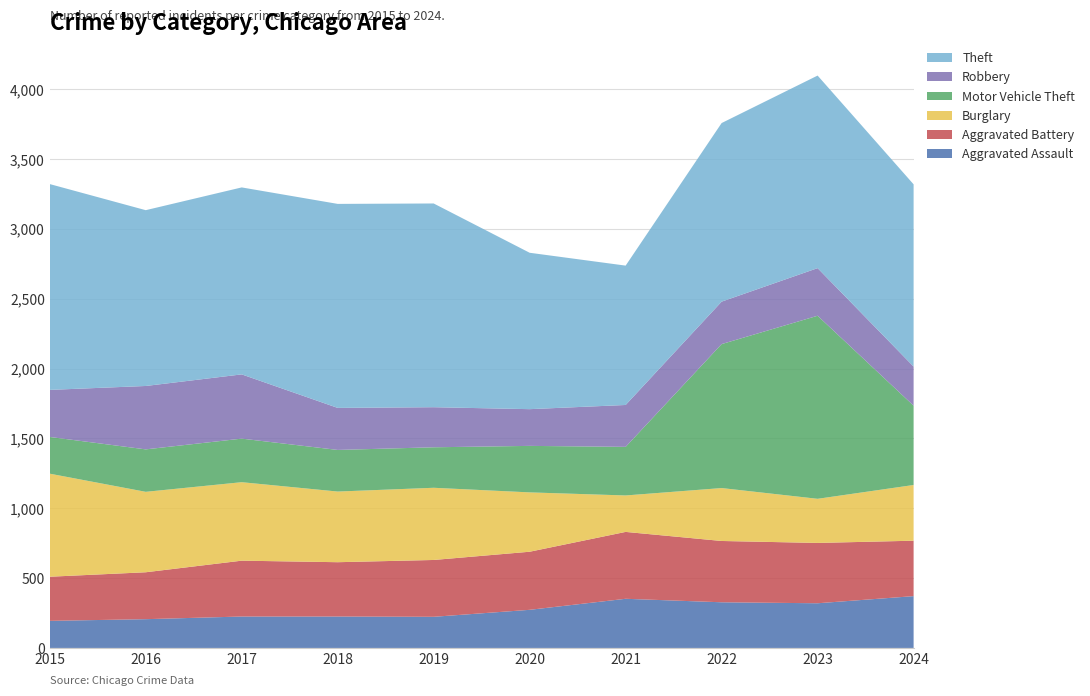

Reading left to right, what are all the values shown in this chart?

Aggravated Assault: 2015=194	2016=206	2017=225	2018=225	2019=223	2020=273	2021=352	2022=327	2023=320	2024=371
Aggravated Battery: 2015=316	2016=336	2017=400	2018=389	2019=407	2020=416	2021=479	2022=439	2023=432	2024=397
Burglary: 2015=738	2016=576	2017=562	2018=506	2019=517	2020=425	2021=261	2022=379	2023=316	2024=399
Motor Vehicle Theft: 2015=263	2016=304	2017=312	2018=298	2019=290	2020=333	2021=348	2022=1031	2023=1311	2024=568
Robbery: 2015=337	2016=454	2017=460	2018=301	2019=287	2020=263	2021=300	2022=304	2023=341	2024=280
Theft: 2015=1474	2016=1259	2017=1339	2018=1461	2019=1459	2020=1120	2021=998	2022=1279	2023=1379	2024=1305